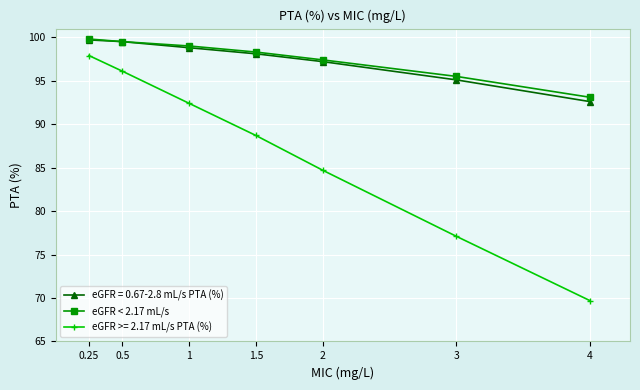

At which category does the chart reach its minimum across all series?

4